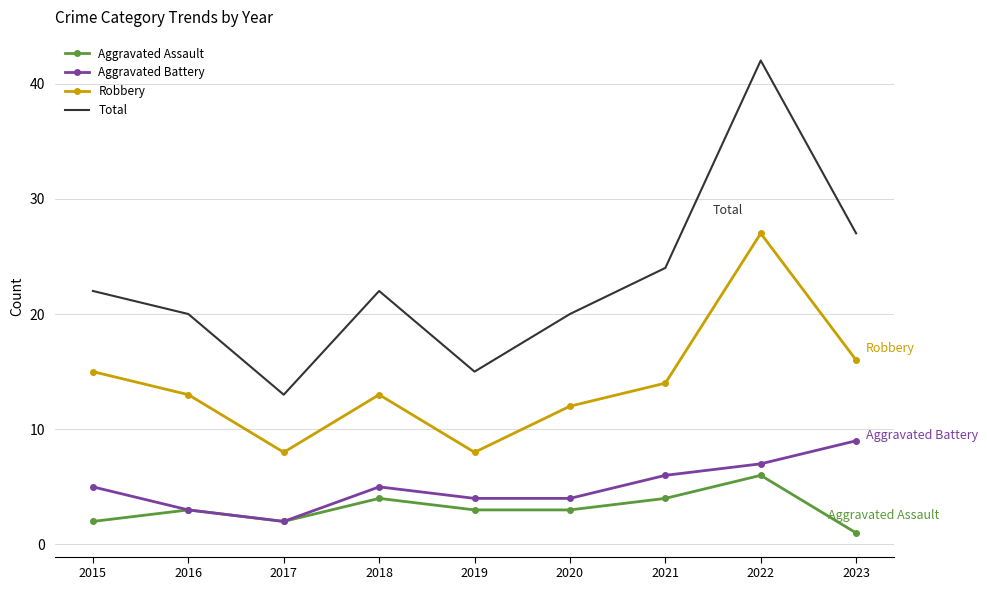

True or false: Robbery has more than 0 points higher than both neighbors.

True